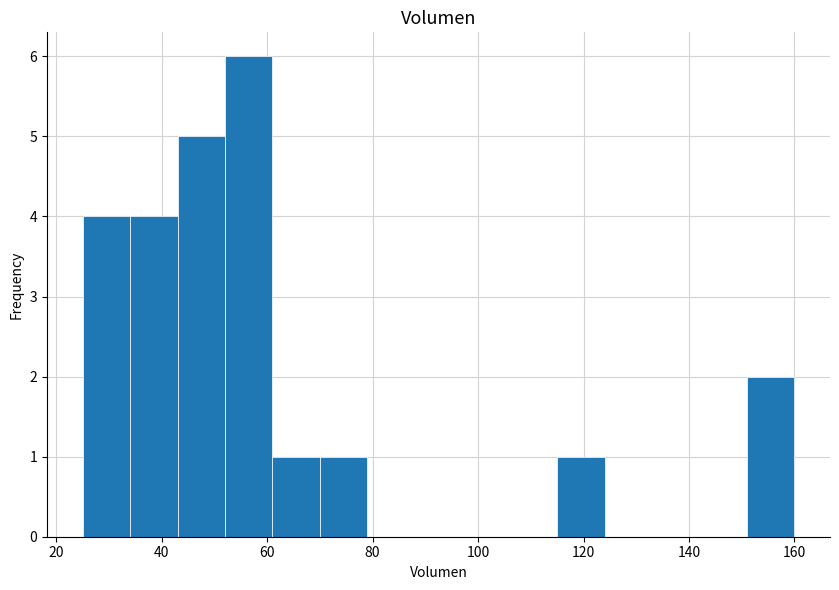

How tall is the bar that spans 115 to 124 on the x-axis? Neither the bar edges nor the heights are printed on the chart, so give them approximately, as read against the axes.

1